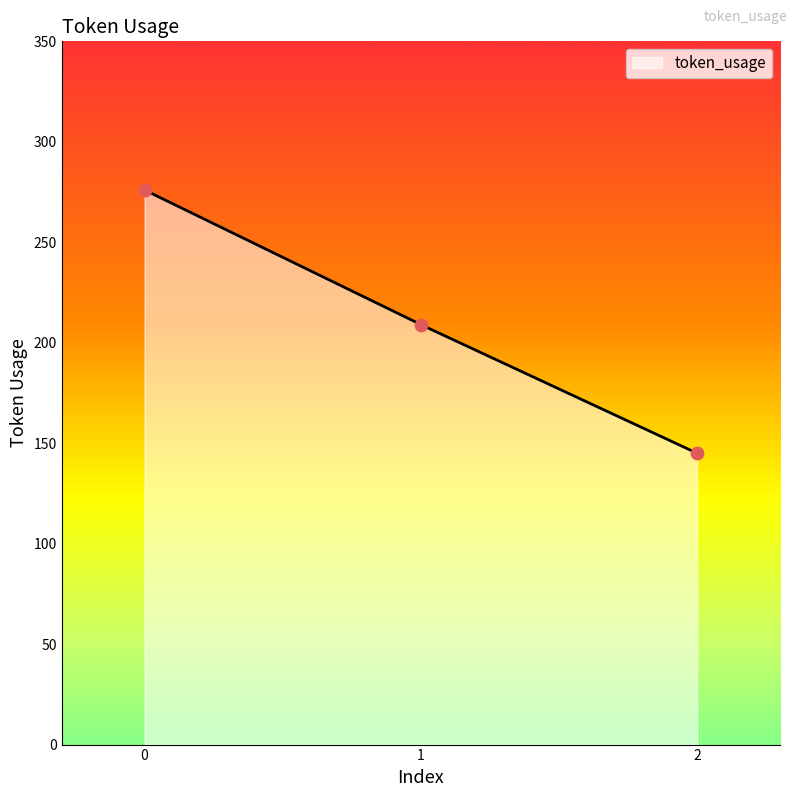

Which has a higher value, 1 or 2?

1